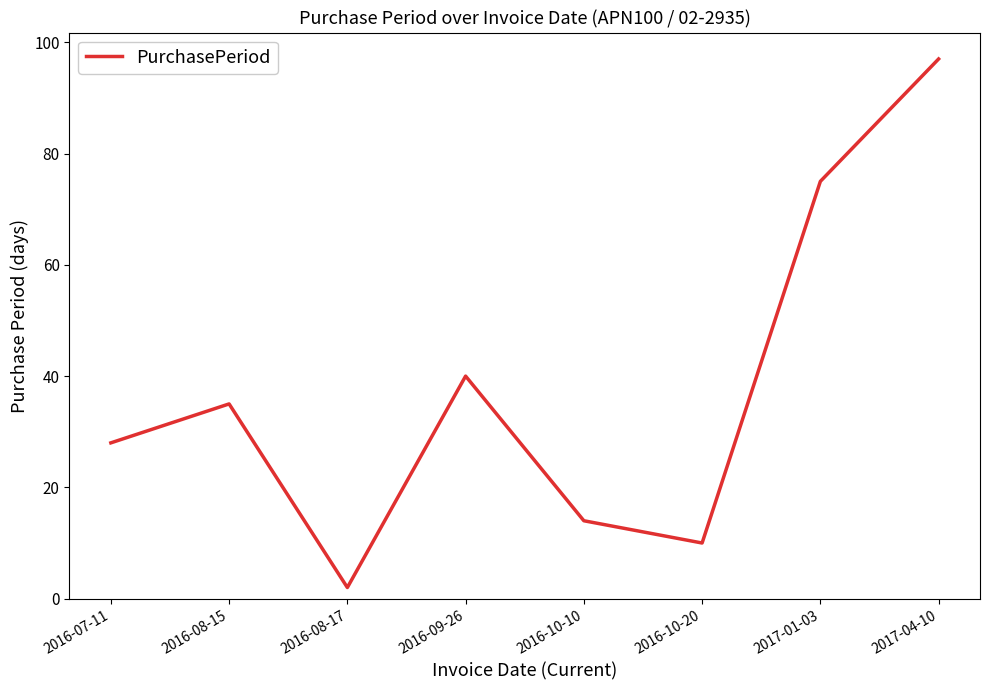

Approximately how many times larger is the value at 2017-01-03 compared to 2017-04-10?

0.8